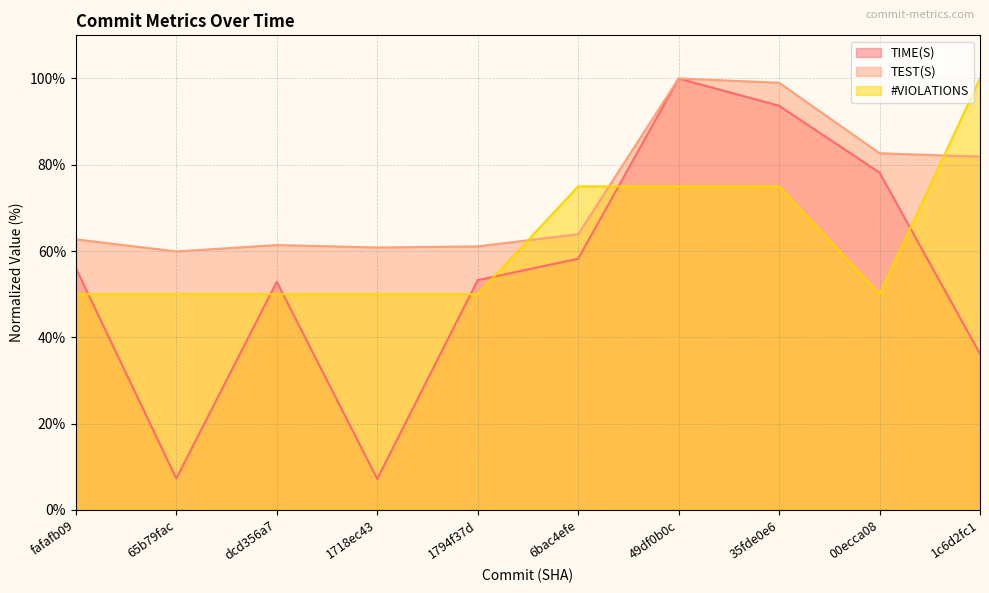

At 65b79fac, list the series in order from smallest to largest.

TIME(S), #VIOLATIONS, TEST(S)